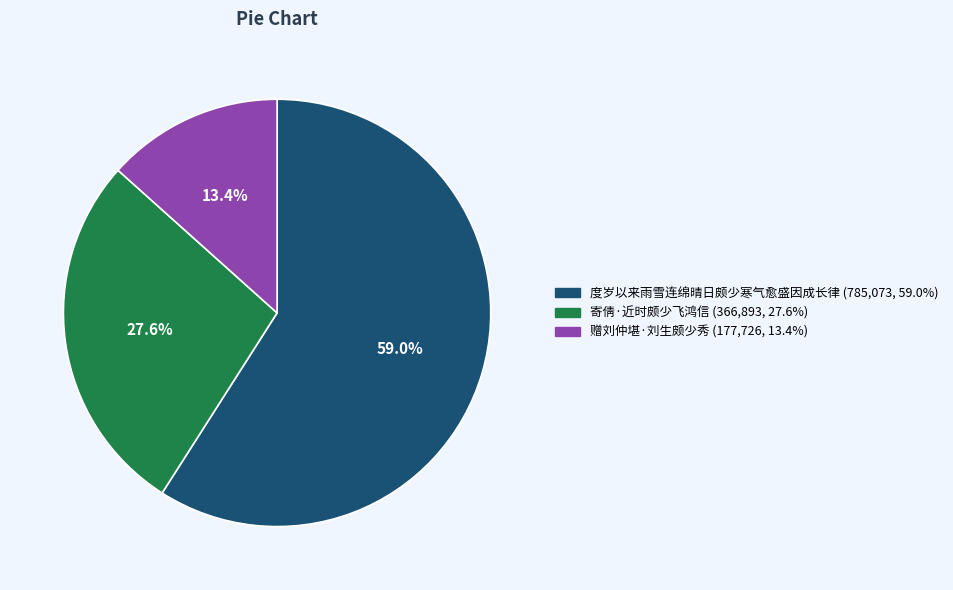

What portion of the pie excludes 赠刘仲堪·刘生颇少秀?

86.6%